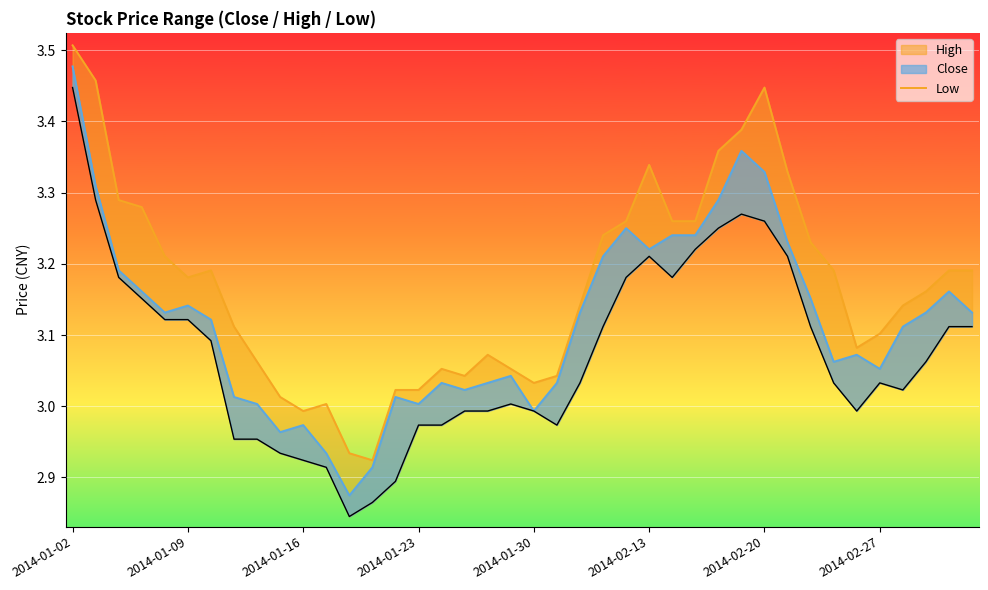

What is the value of the close_line point at the 19th from the left?

3.0